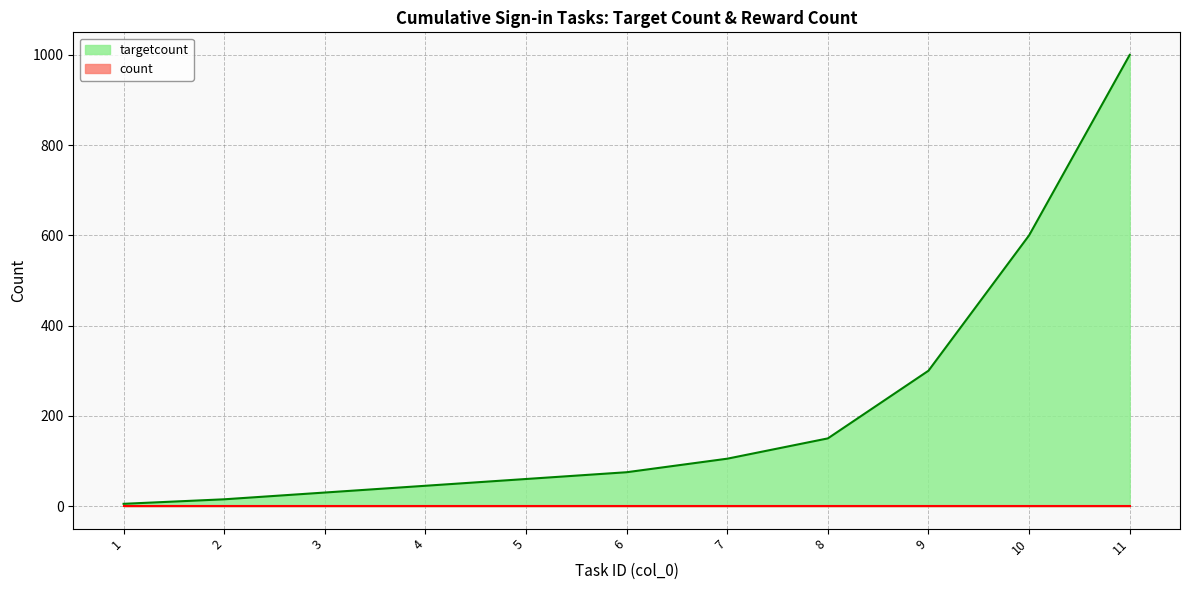

How many data points are above 75?

5